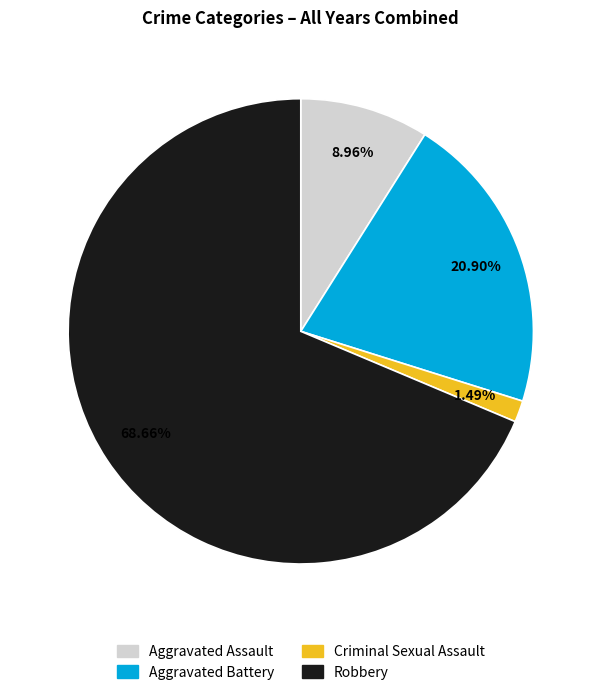

Approximately how many times larger is the value at Aggravated Battery compared to Robbery?

0.3